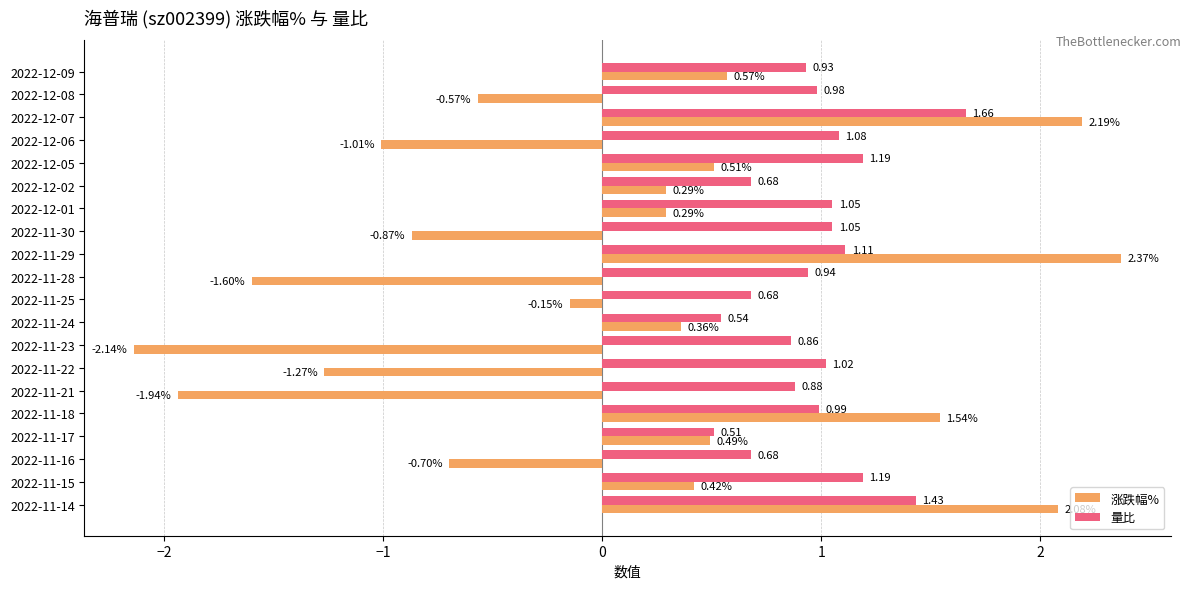

What is the difference between the maximum and second lowest values in the 涨跌幅% series?

4.3